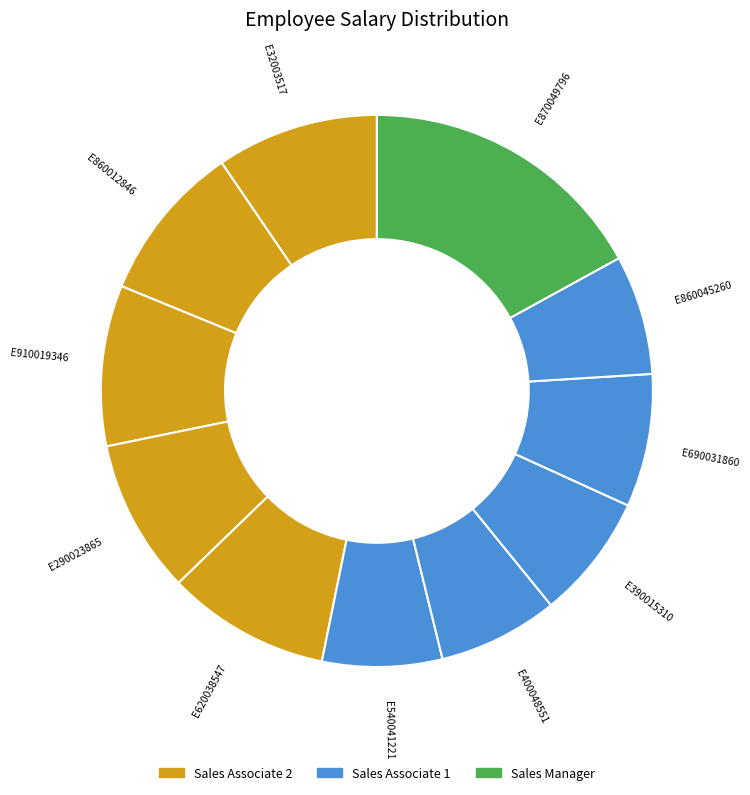

Is the sum of E860012846 and E620038547 greater than half?

No